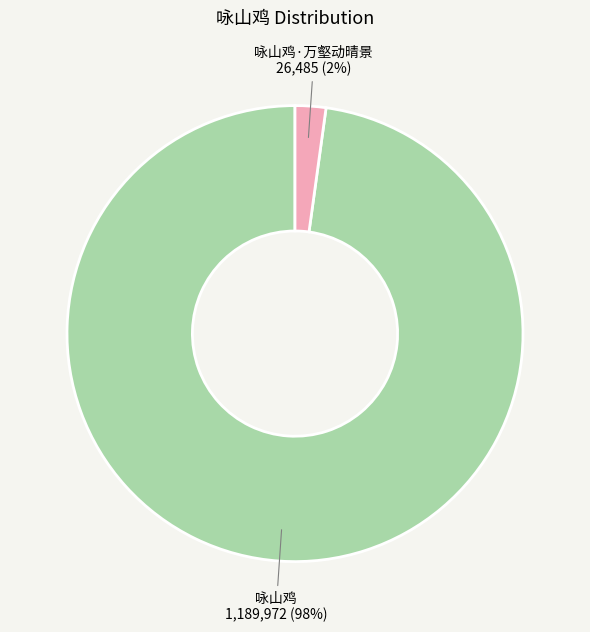

To the nearest percent, what is the average slice percentage?

50%